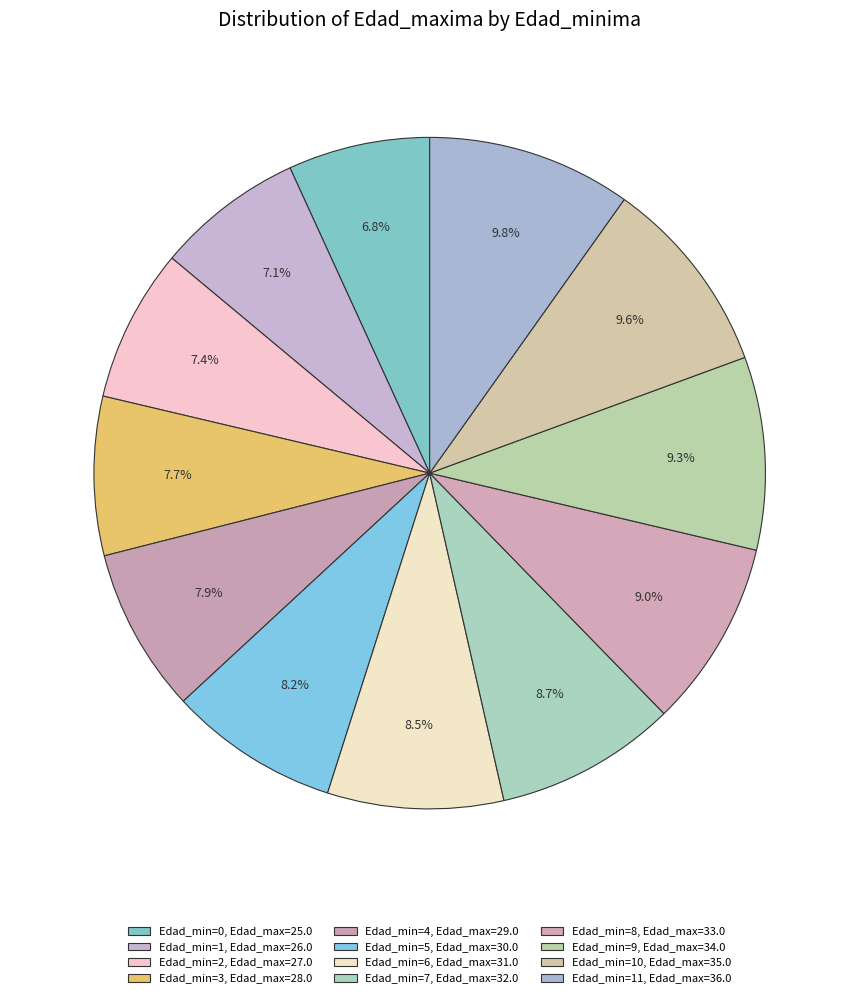

Count the number of slices in the pie.

12